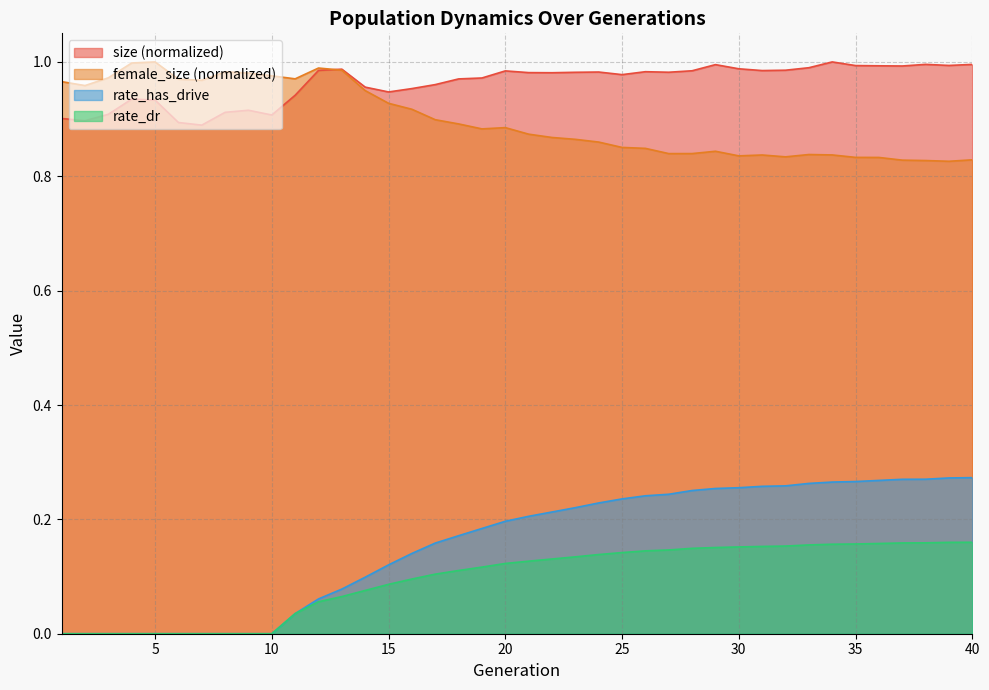

True or false: rate_has_drive and size intersect in this chart.

False